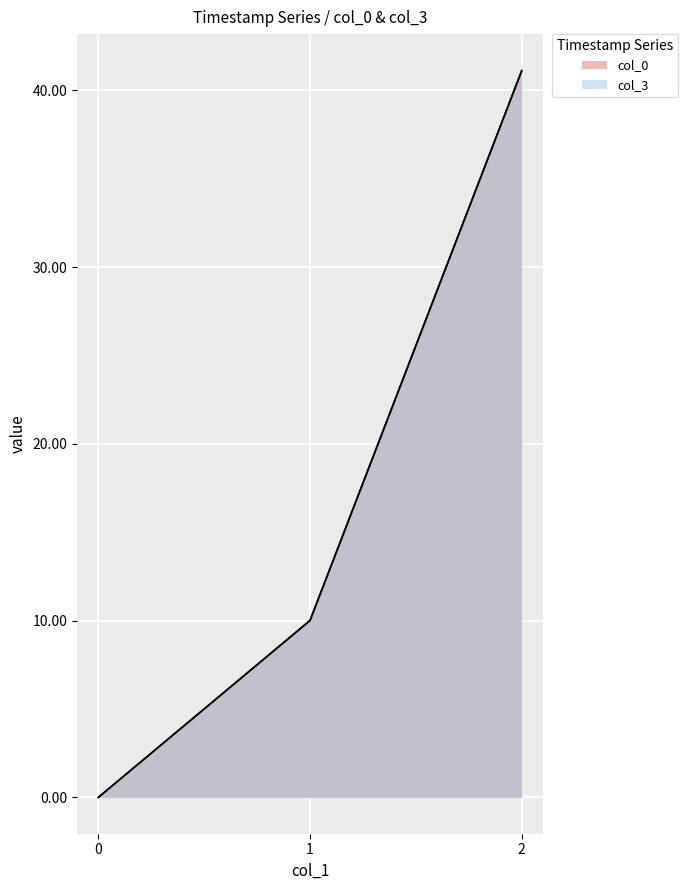

Reading left to right, list all the values displayed in this chart.

col_0: 0.0	10.0	41.1
col_3: 0.0	10.0	41.1